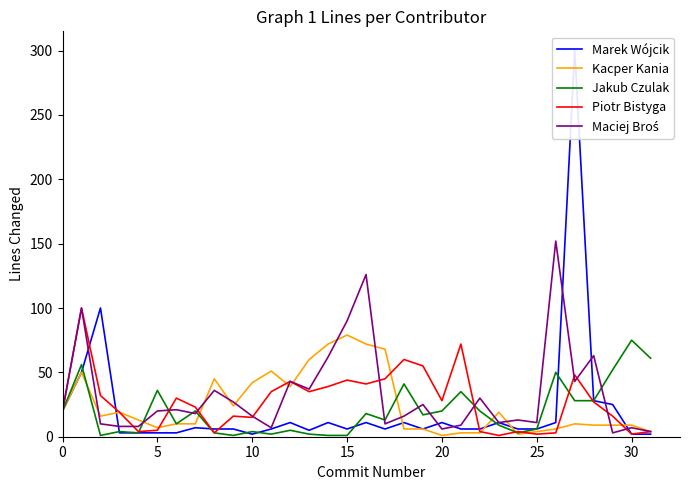

How many times do Maciej Broś and Jakub Czulak cross each other?

9